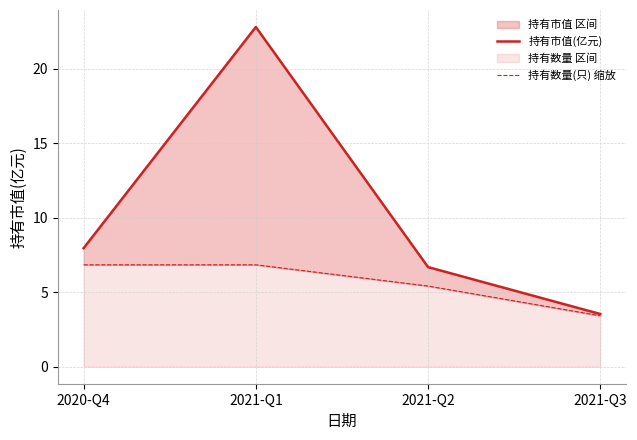

Reading left to right, extract all data points from this chart.

持有市值(亿元): 8.0	22.8	6.7	3.5
持有数量(只) 缩放: 6.8	6.8	5.4	3.4